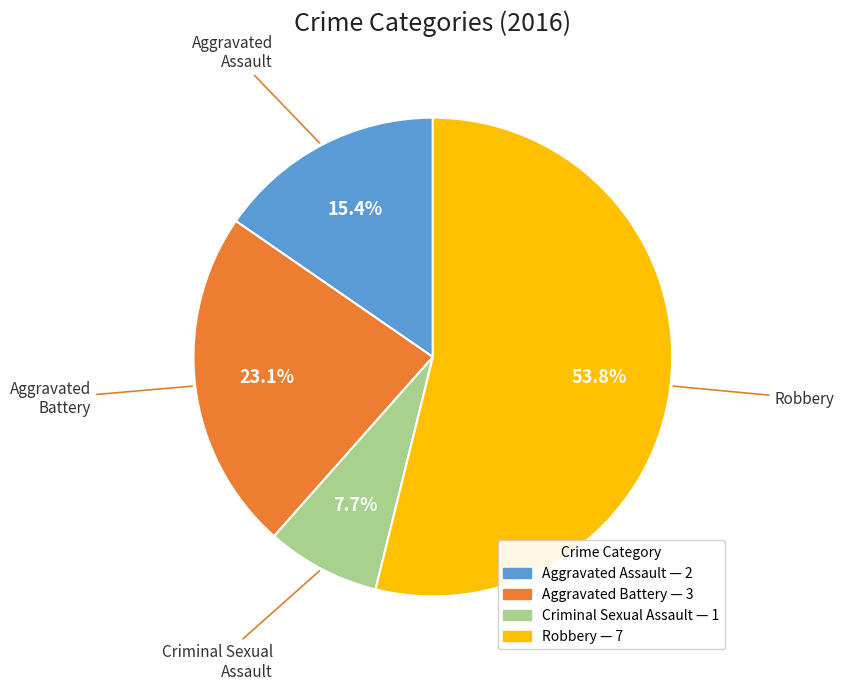

Does any single category account for the majority?

Yes